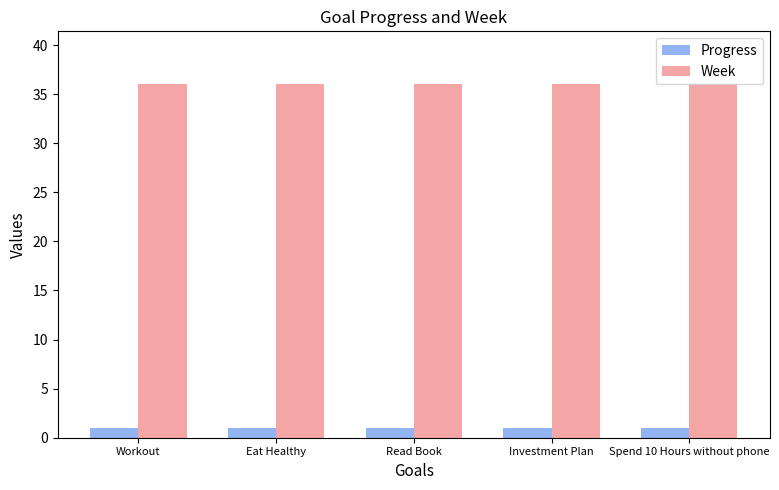

What is the smallest value displayed?

1.0